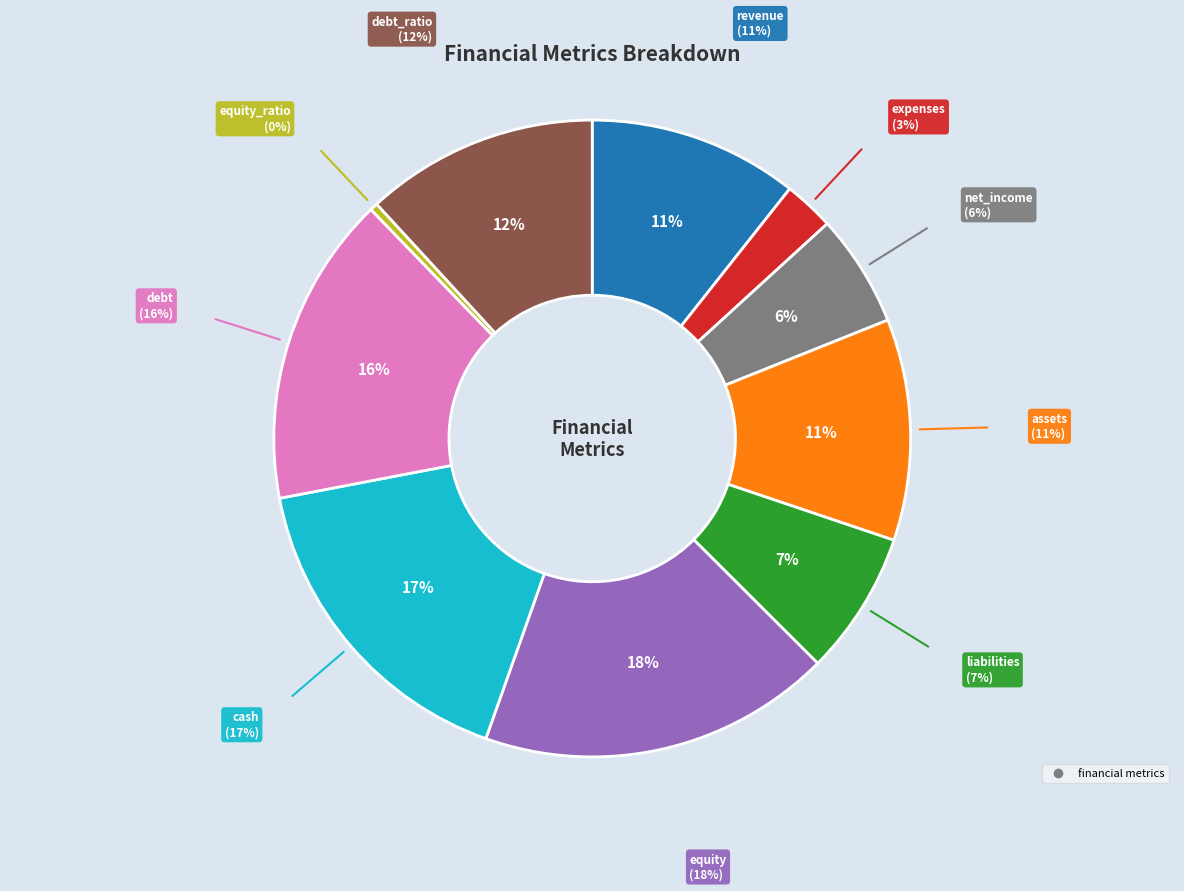

Is there any slice that represents more than half of the pie?

No